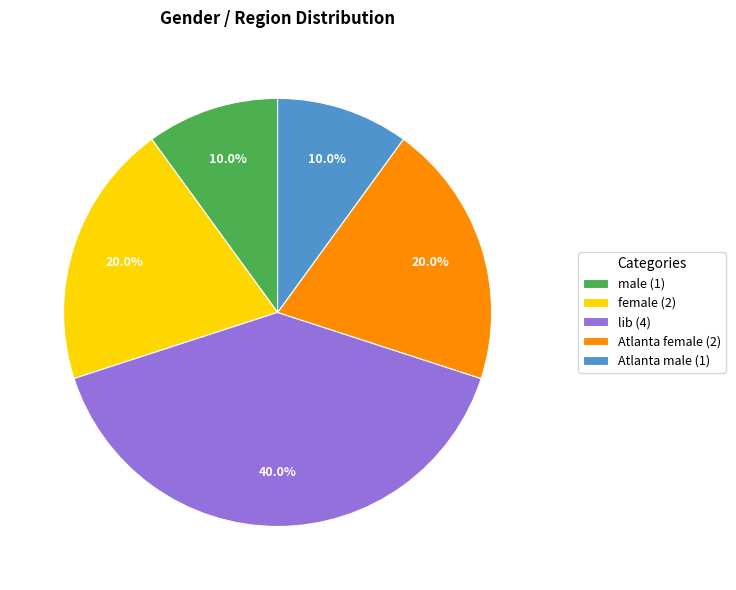

To the nearest percent, what is the difference between the largest and smallest slice percentages?

30%